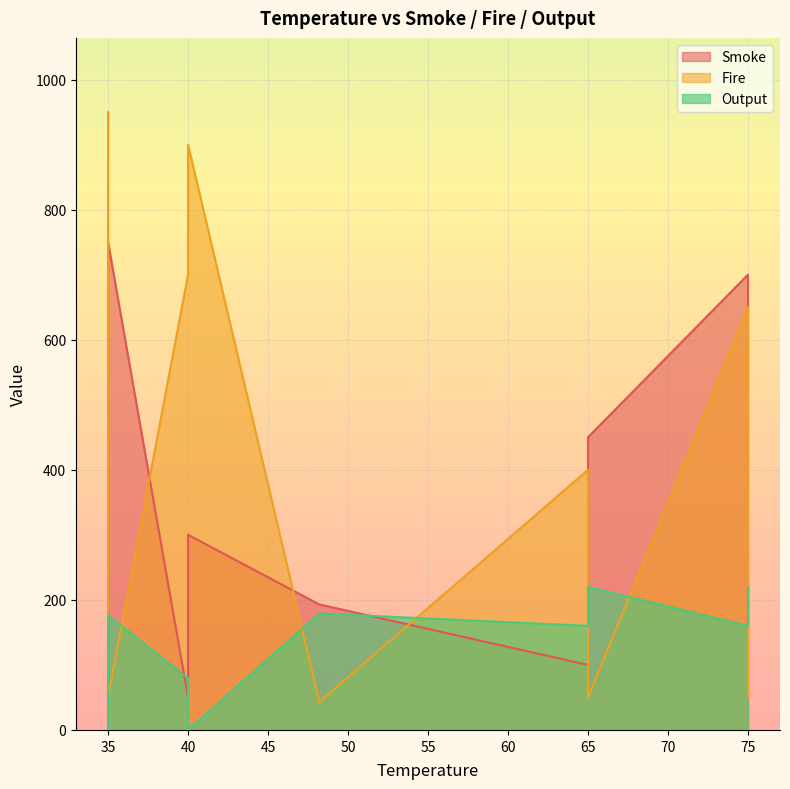

What is the total value across all series at 40?

1200.3